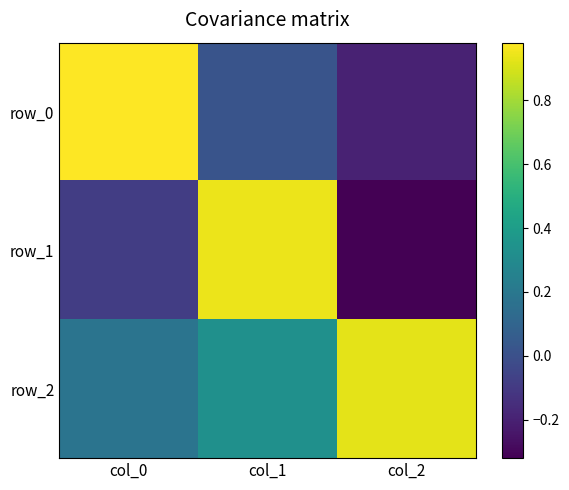

Reading left to right, what are all the values shown in this chart?

row_0: 1.0	0.0	-0.2
row_1: -0.1	0.9	-0.3
row_2: 0.2	0.3	0.9